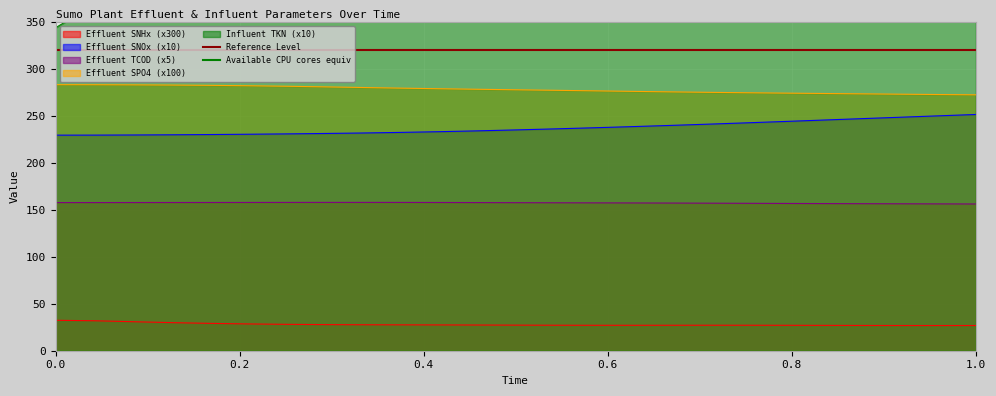

True or false: Effluent SPO4 (x100) and Effluent SNHx (x300) cross at least once.

False